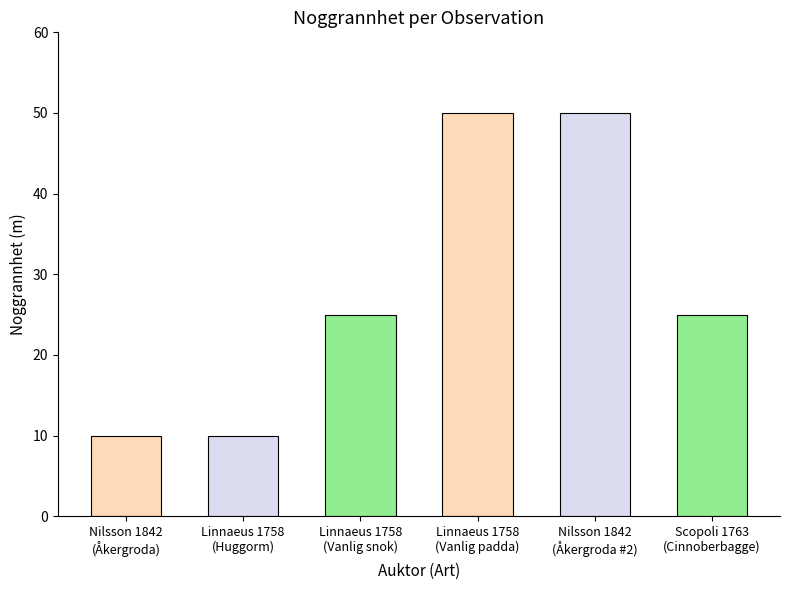

How many bars are there in total?

6